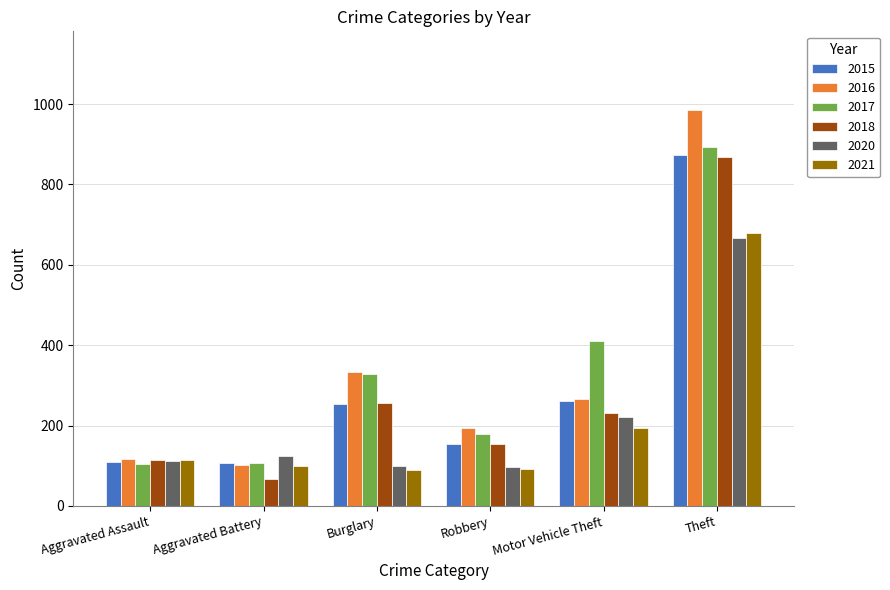

What is the difference between the maximum and minimum values in the 2020 series?

569